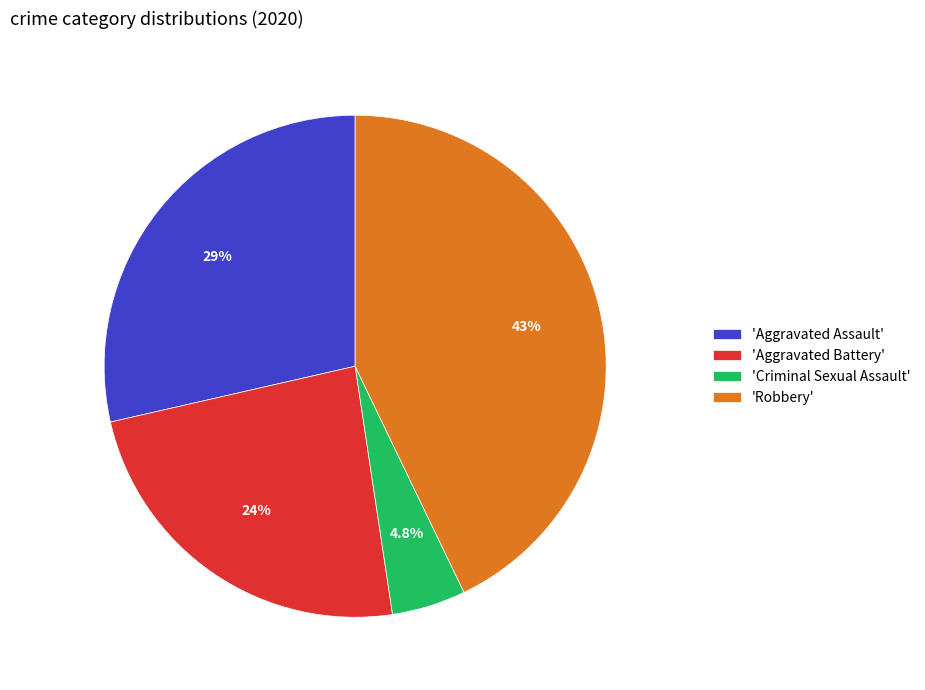

Which category has the smallest portion of the pie?

'Criminal Sexual Assault'